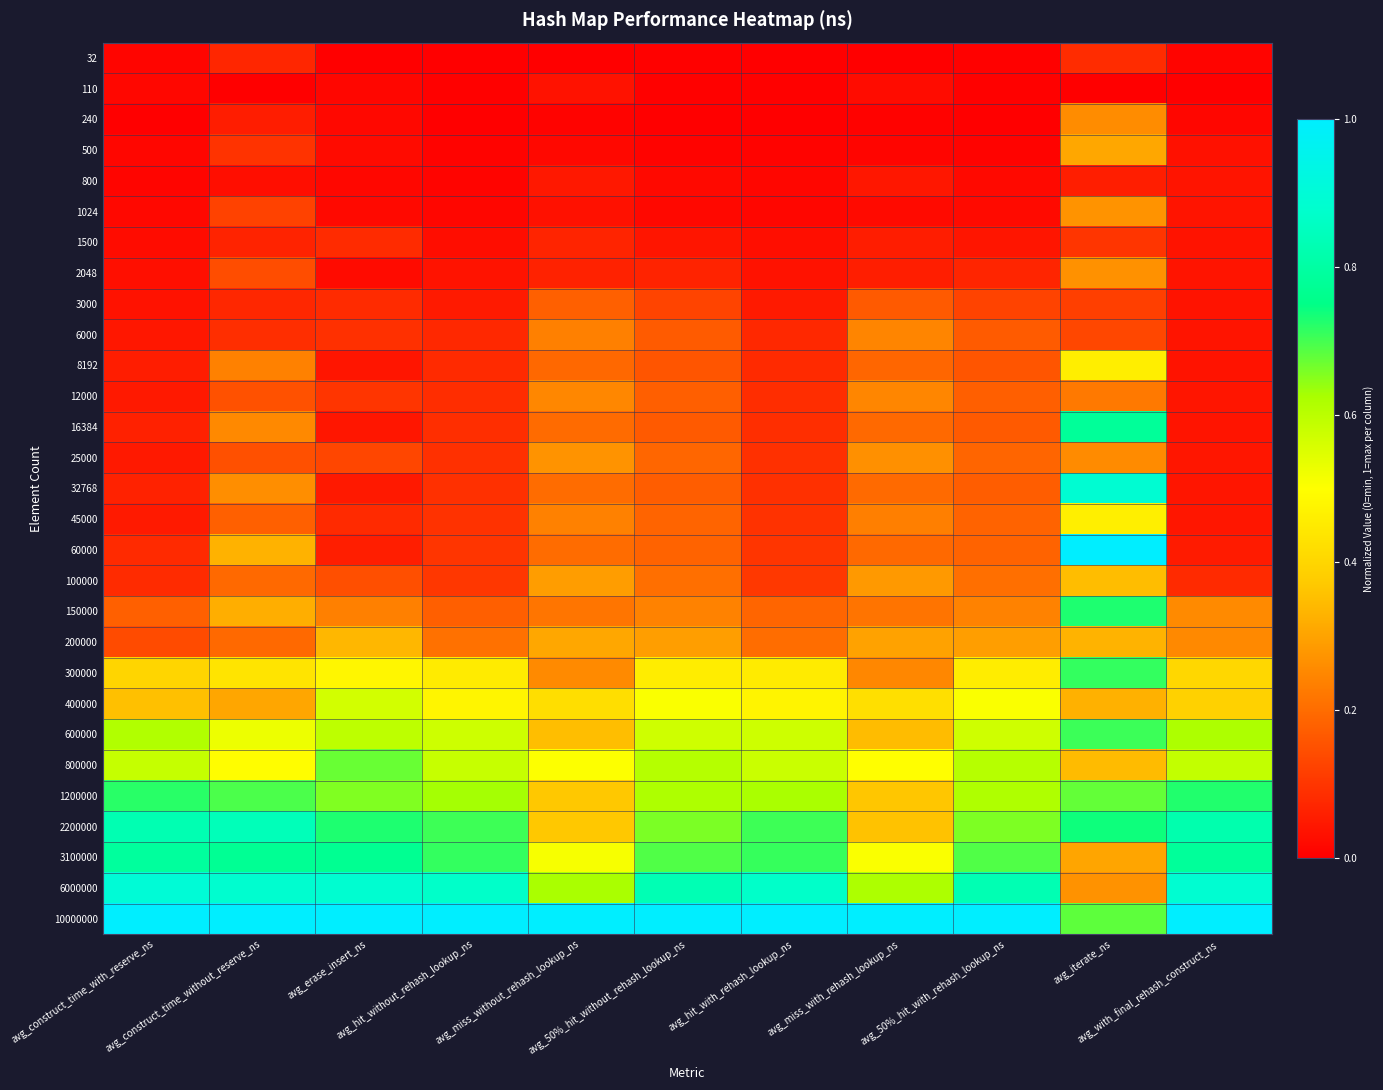

How many distinct data groups are displayed?

29